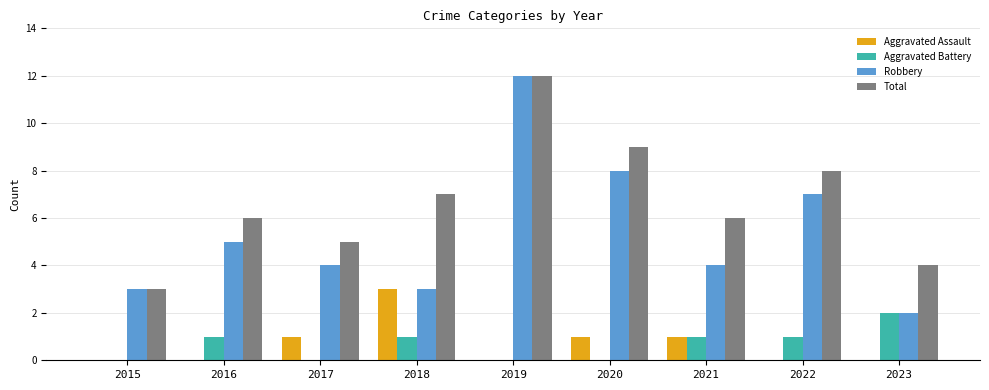

Reading left to right, list all the values displayed in this chart.

Aggravated Assault: 0	0	1	3	0	1	1	0	0
Aggravated Battery: 0	1	0	1	0	0	1	1	2
Robbery: 3	5	4	3	12	8	4	7	2
Total: 3	6	5	7	12	9	6	8	4